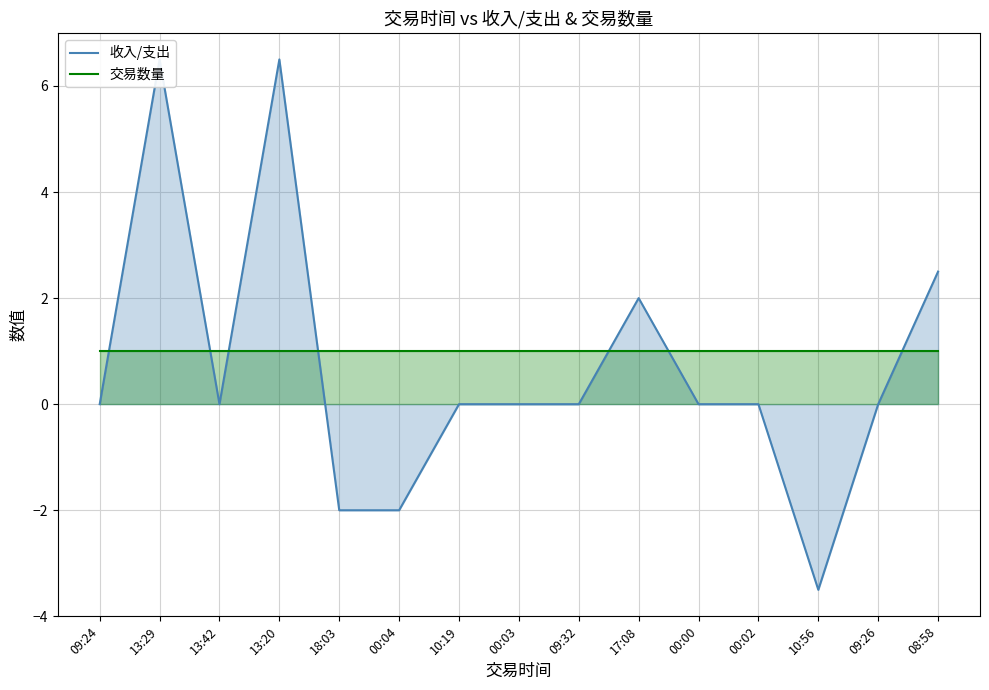

Which series changed the most between 10:19 and 09:26?

收入/支出